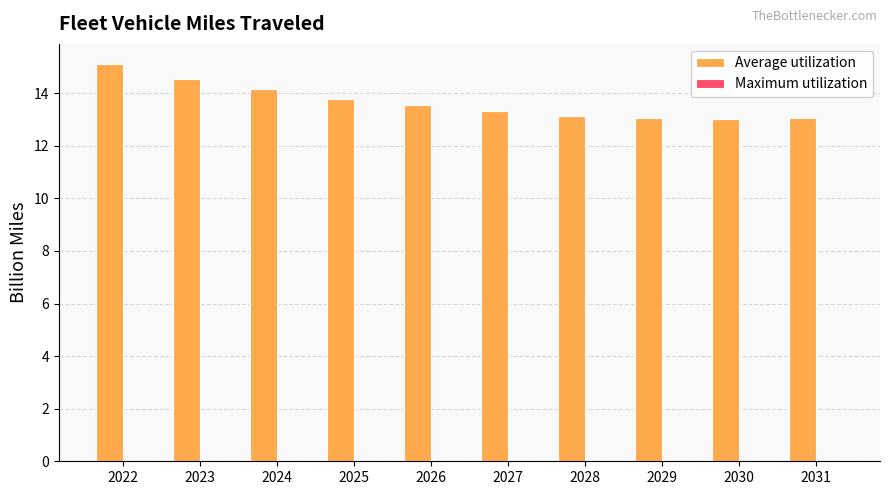

Are the bars horizontal?

No